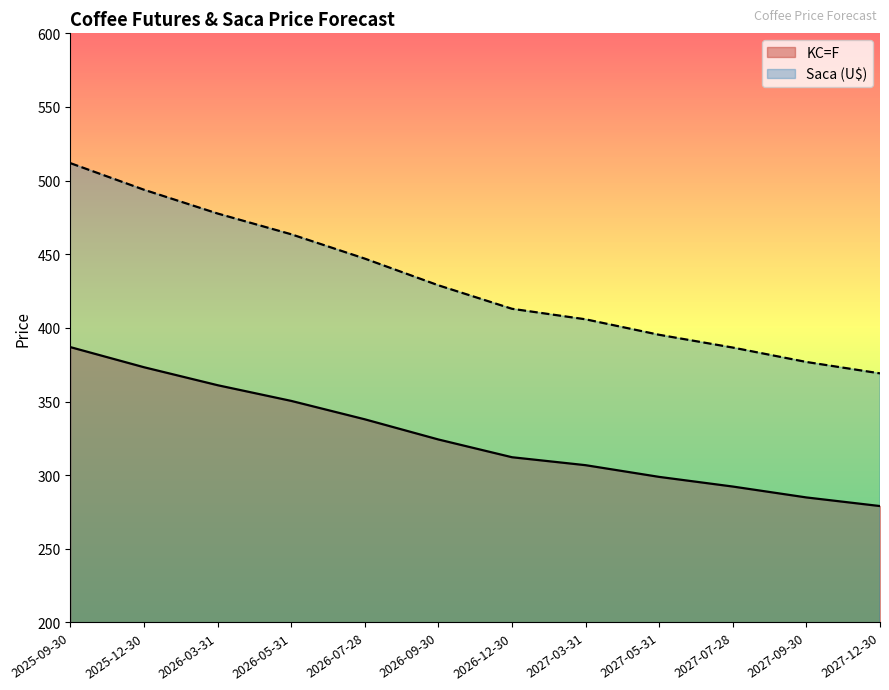

At 2027-09-30, list the series in order from smallest to largest.

KC=F, Saca (U$)